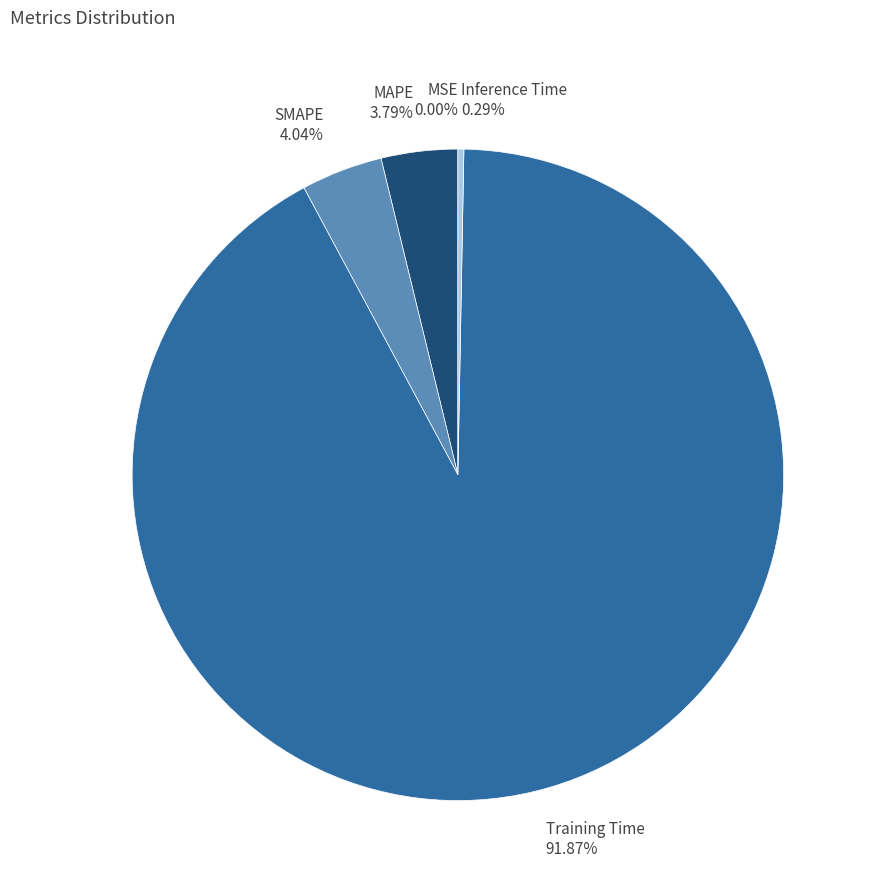

Which category has the smallest portion of the pie?

MSE